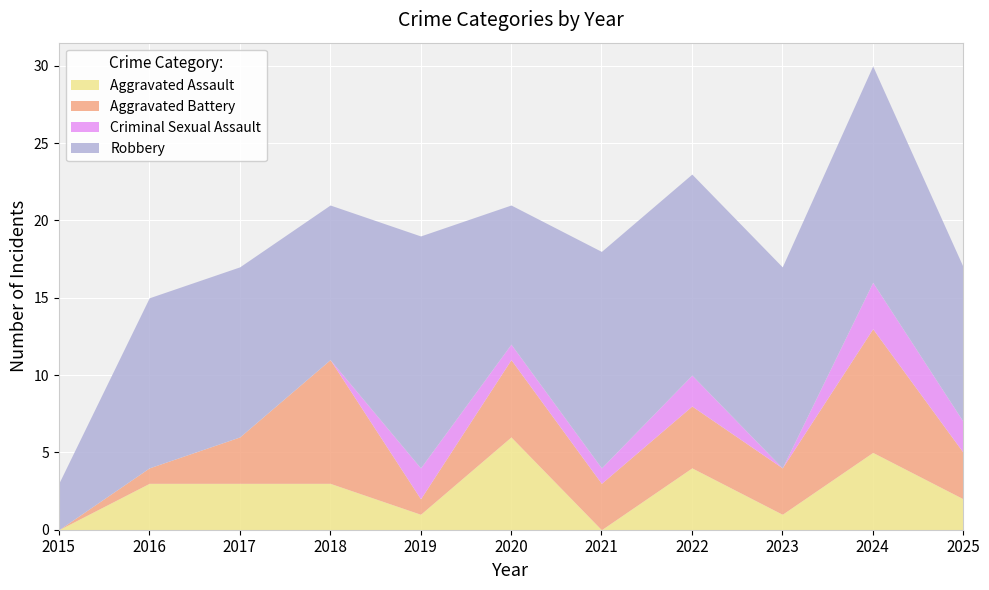

At which label does Aggravated Battery first exceed 3?

2018